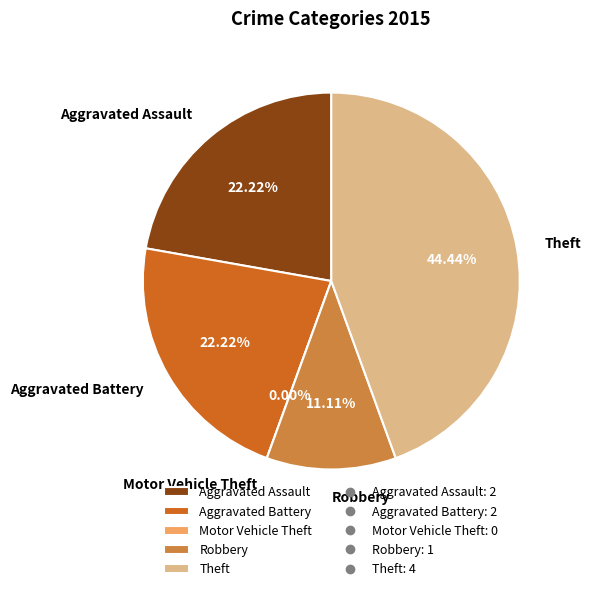

What is the largest slice in the pie chart?

Theft